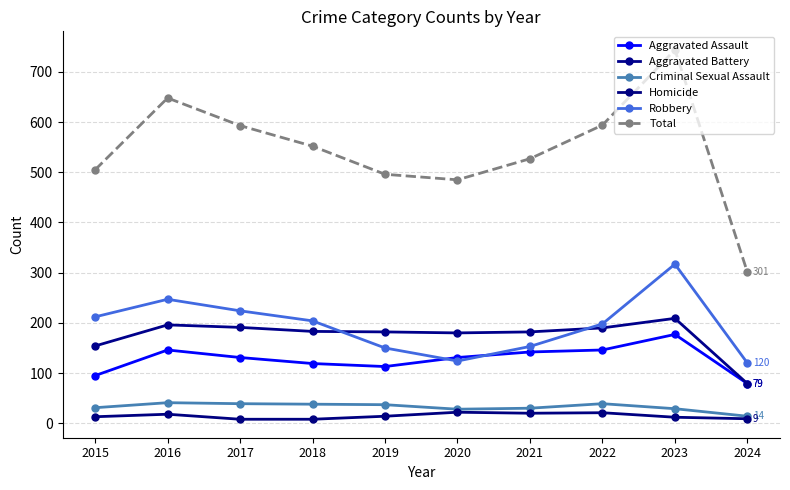

What is the value of the Criminal Sexual Assault point at the 6th from the left?

28